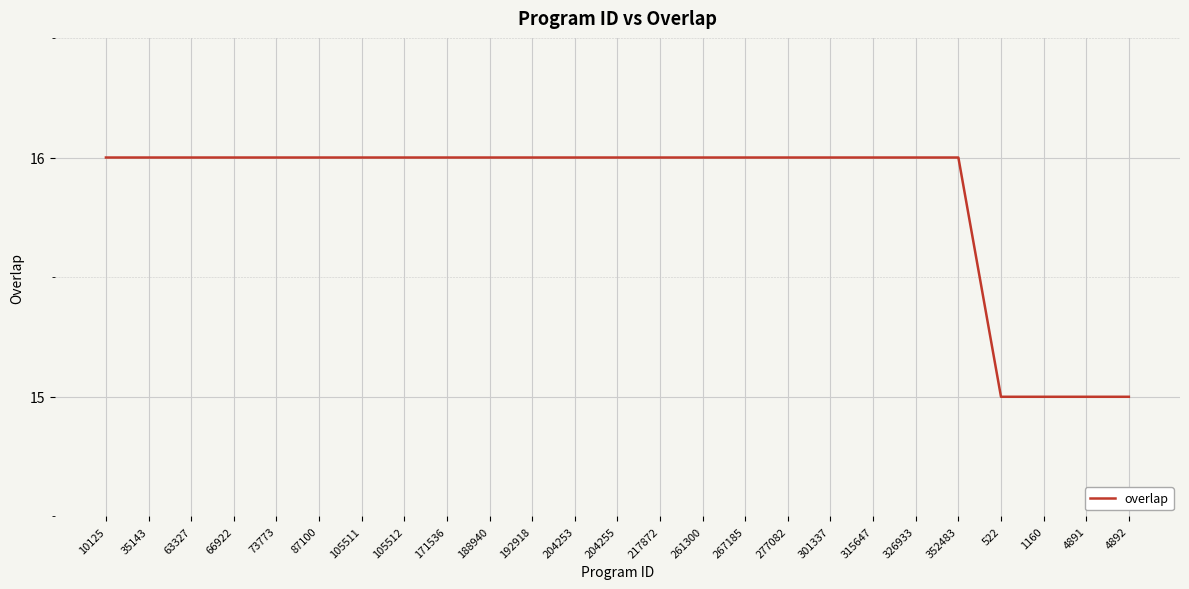

The chart shows a value of 5 at 35143. True or false?

False